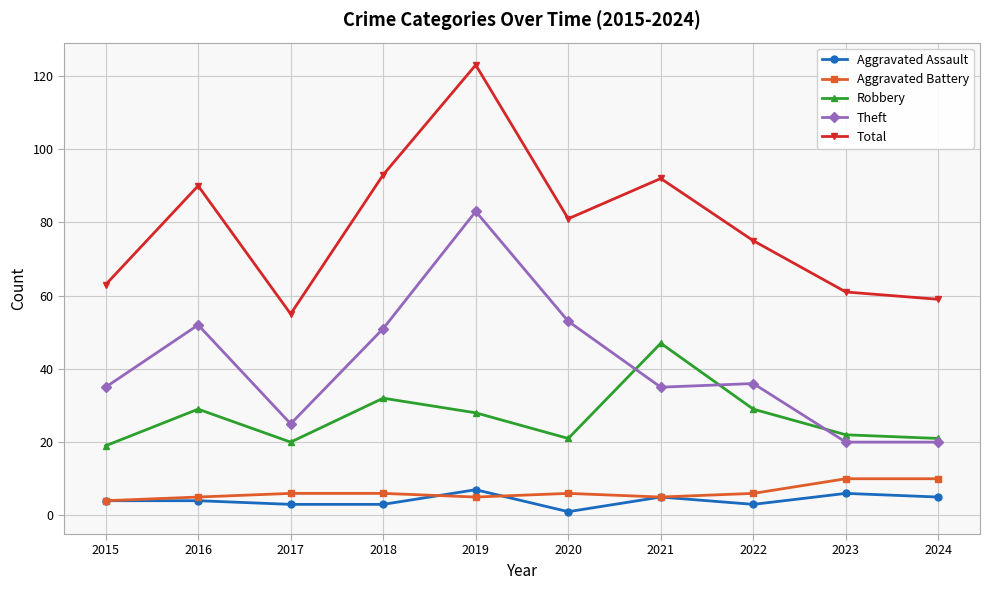

What is the value of the Aggravated Assault point at the 4th from the left?

3